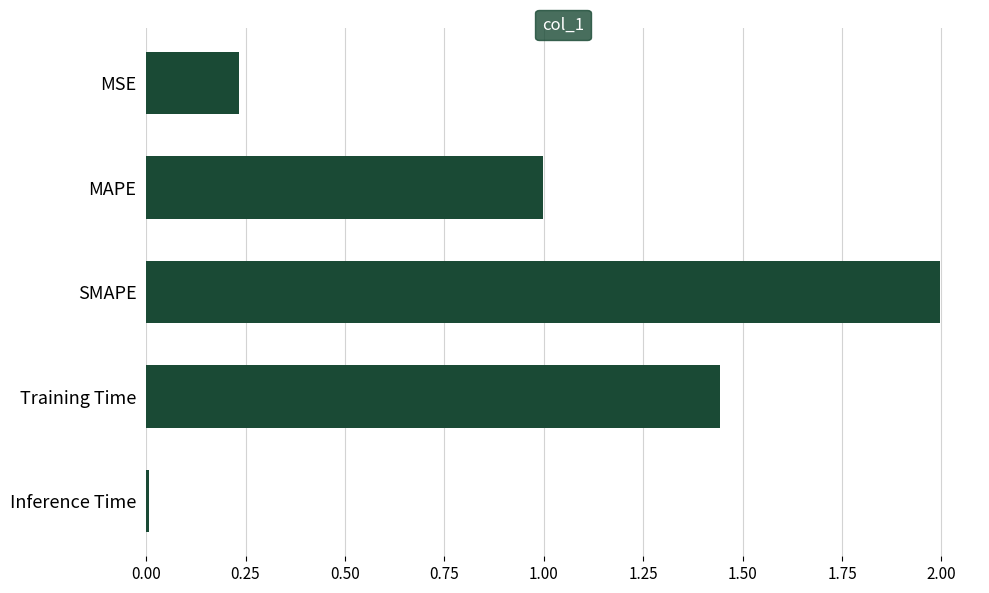

Which category has the lowest value across all series?

Inference Time